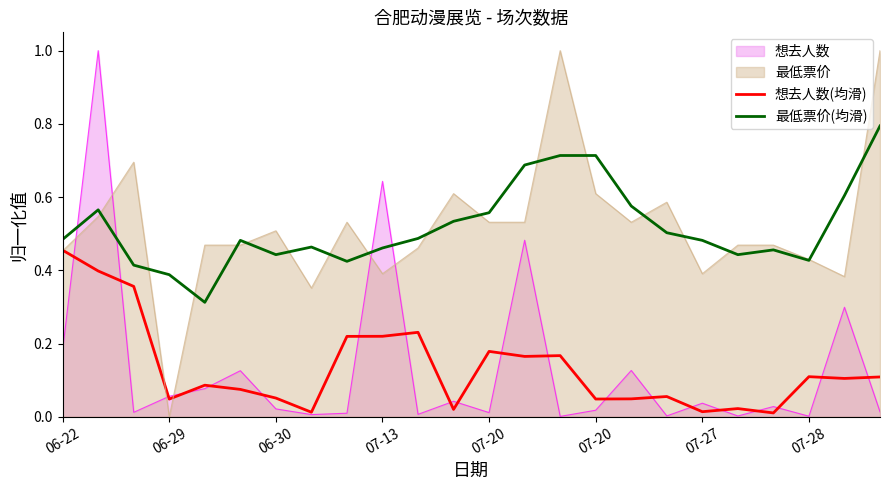

Reading left to right, what are all the values shown in this chart?

想去人数(均滑): 0.5	0.4	0.4	0.0	0.1	0.1	0.1	0.0	0.2	0.2	0.2	0.0	0.2	0.2	0.2	0.0	0.0	0.1	0.0	0.0	0.0	0.1	0.1	0.1
最低票价(均滑): 0.5	0.6	0.4	0.4	0.3	0.5	0.4	0.5	0.4	0.5	0.5	0.5	0.6	0.7	0.7	0.7	0.6	0.5	0.5	0.4	0.5	0.4	0.6	0.8